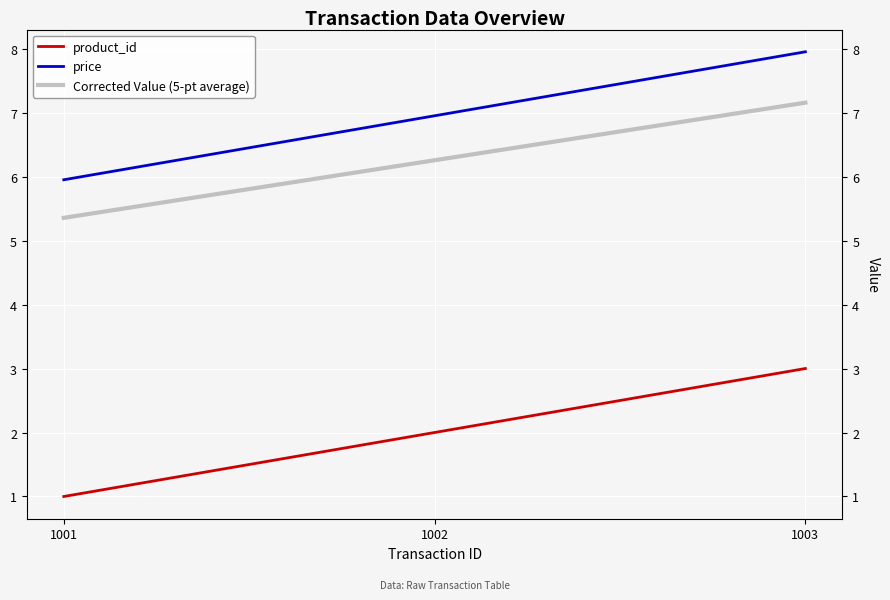

How many values in the price series exceed 6?

2